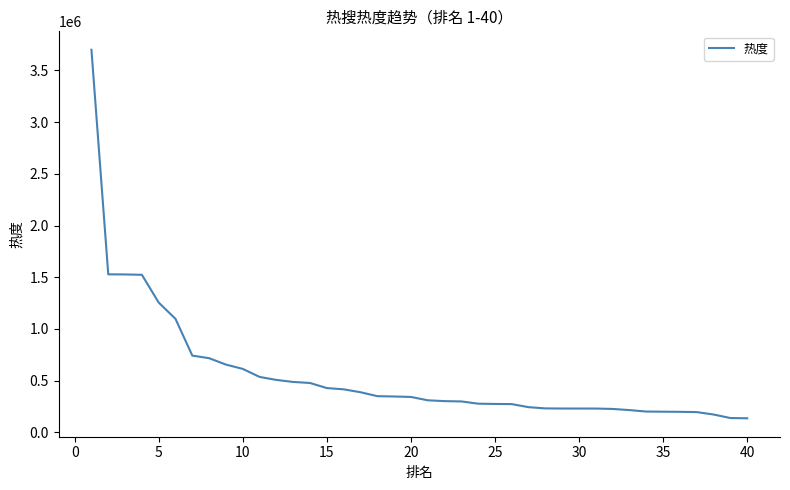

What is the difference between the maximum and minimum values?

3561669